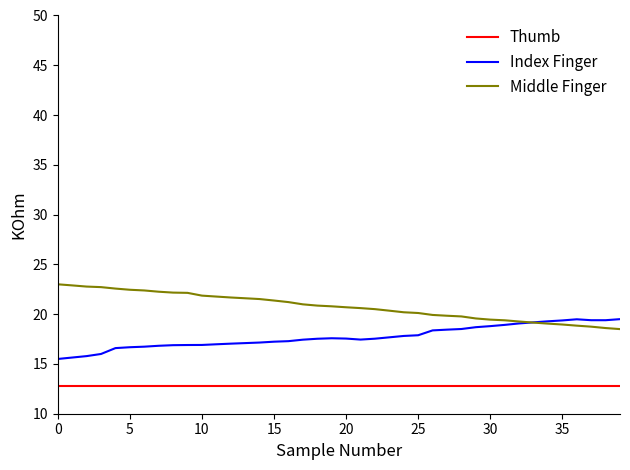

Does the chart have visible grid lines?

No